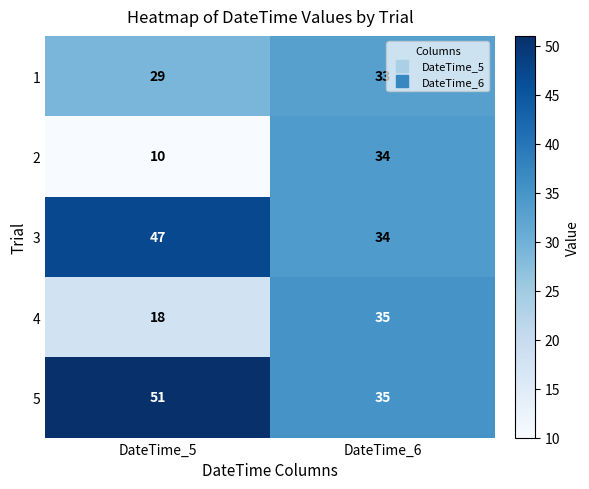

What value does the 3 series have at DateTime_5, to the nearest 5?

45